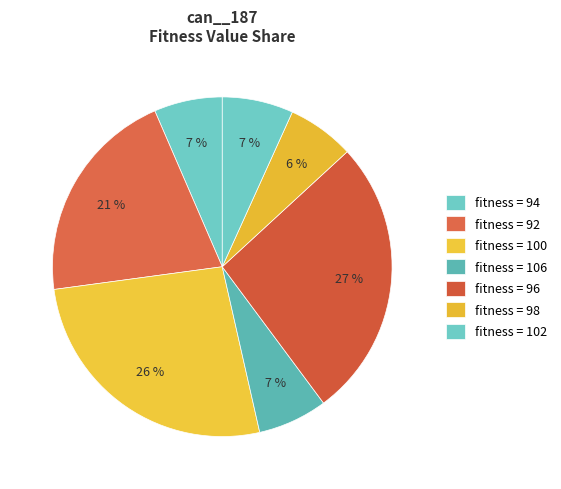

Is there a majority slice in this chart?

No